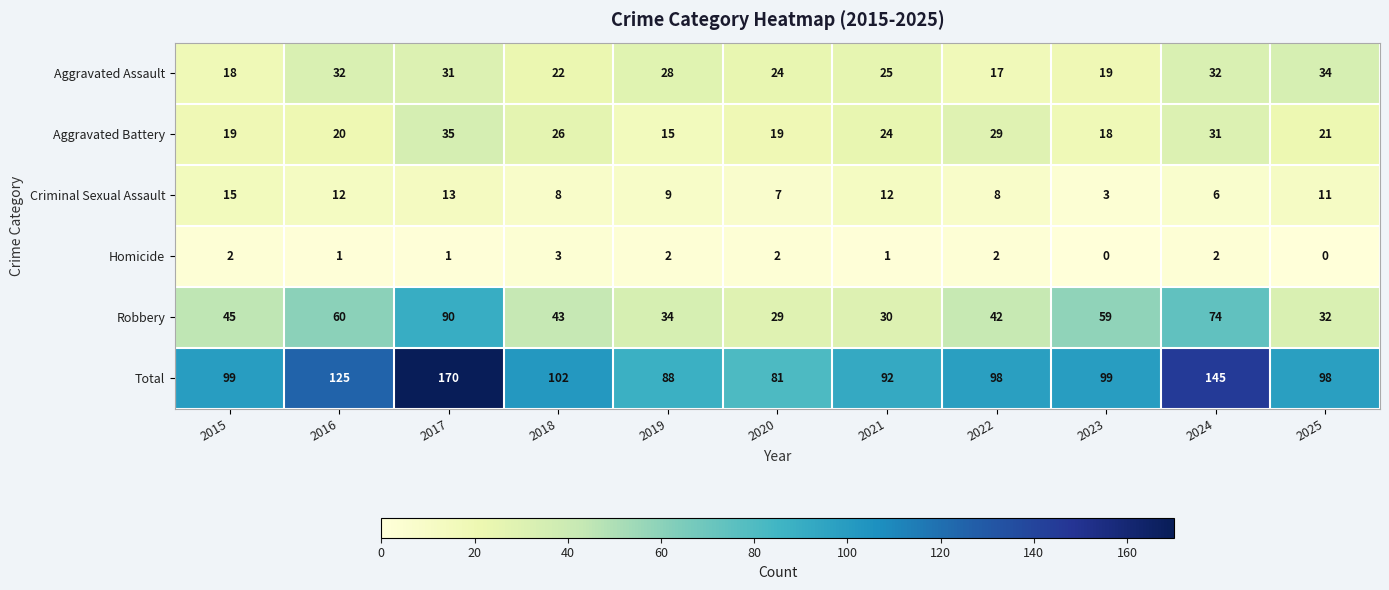

Rank the series at 2021 from highest to lowest value.

Total, Robbery, Aggravated Assault, Aggravated Battery, Criminal Sexual Assault, Homicide